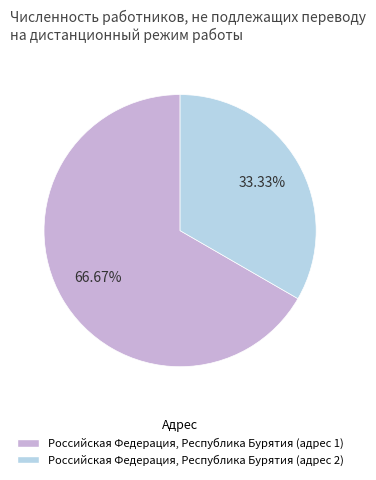

Is there any slice that represents more than half of the pie?

Yes